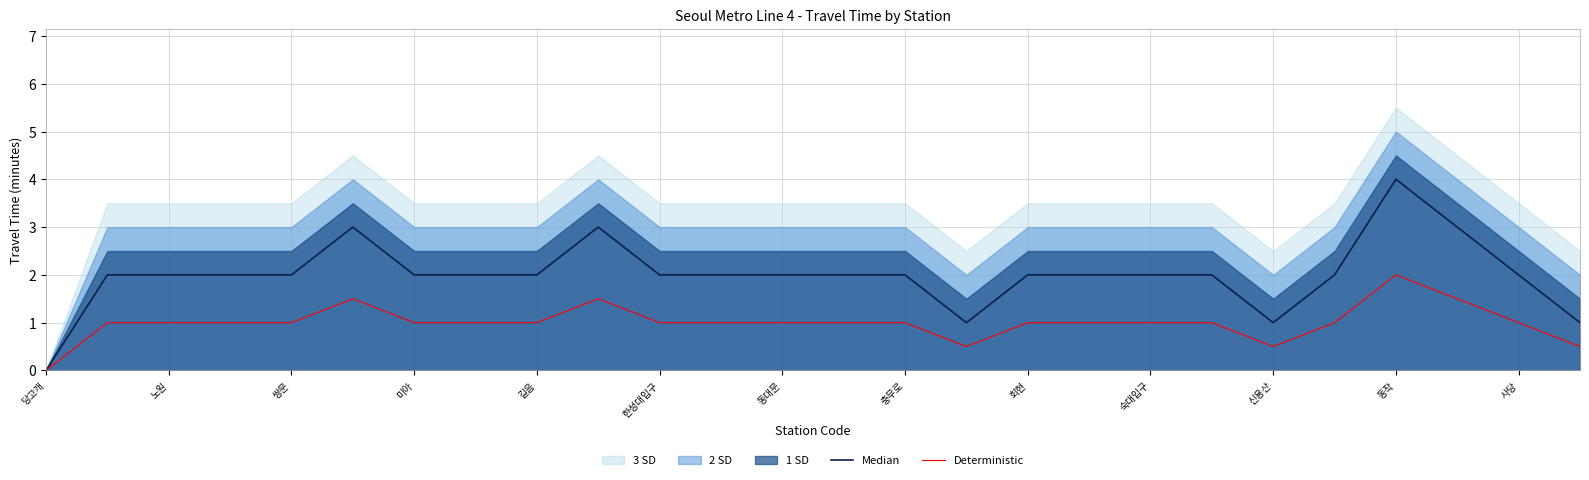

What is the maximum value for Deterministic?

2.0